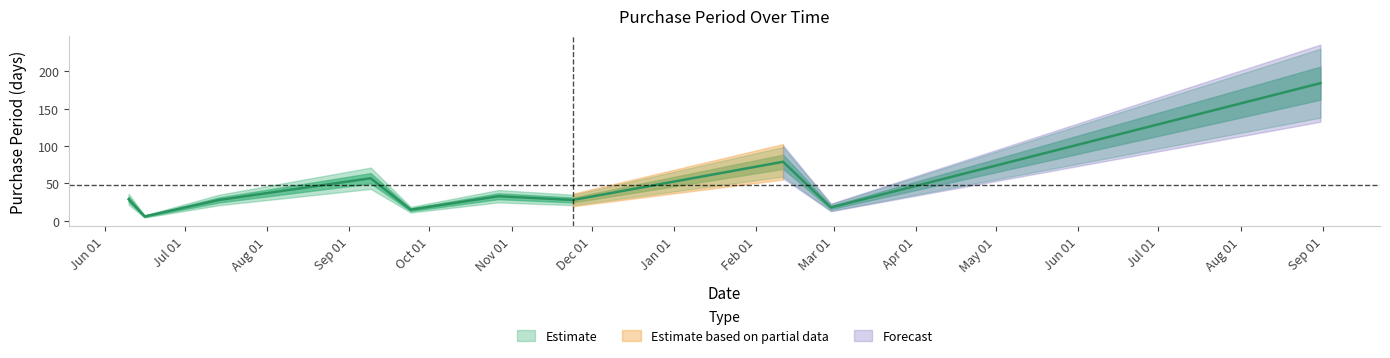

What is the difference between the values at 2015-06-16 and 2016-08-31?

178